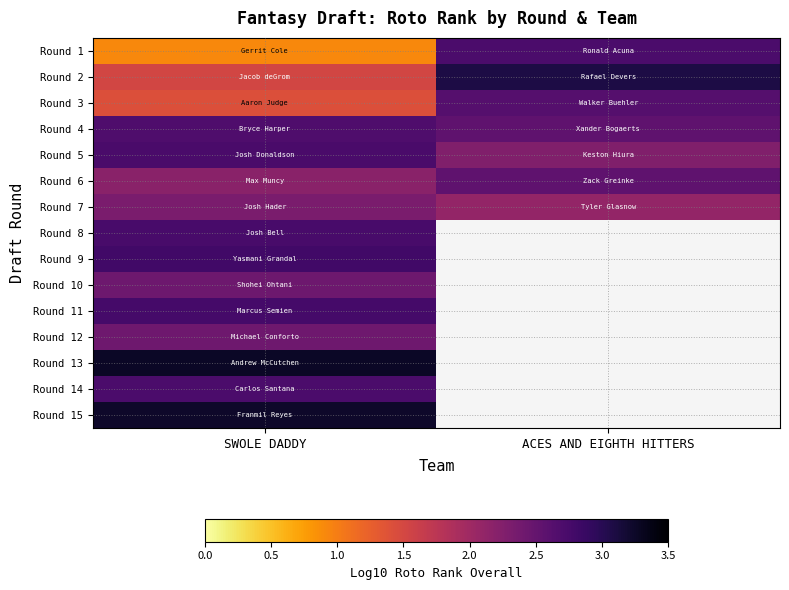

Rank the categories by Round 1 value from lowest to highest.

SWOLE DADDY, ACES AND EIGHTH HITTERS